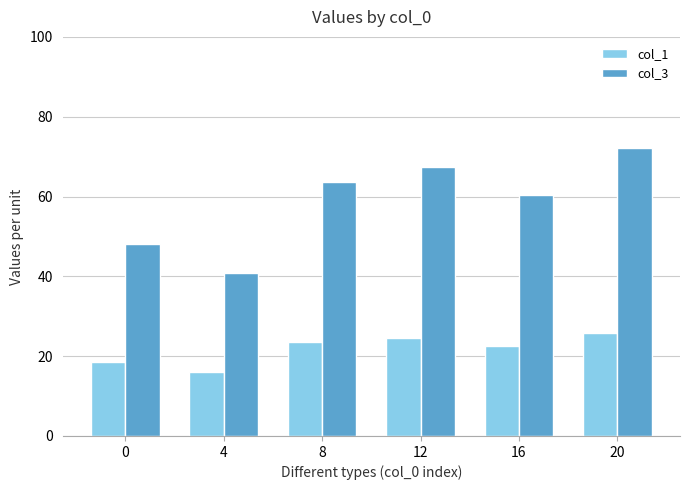

What is the average value of the col_3 series?

58.8